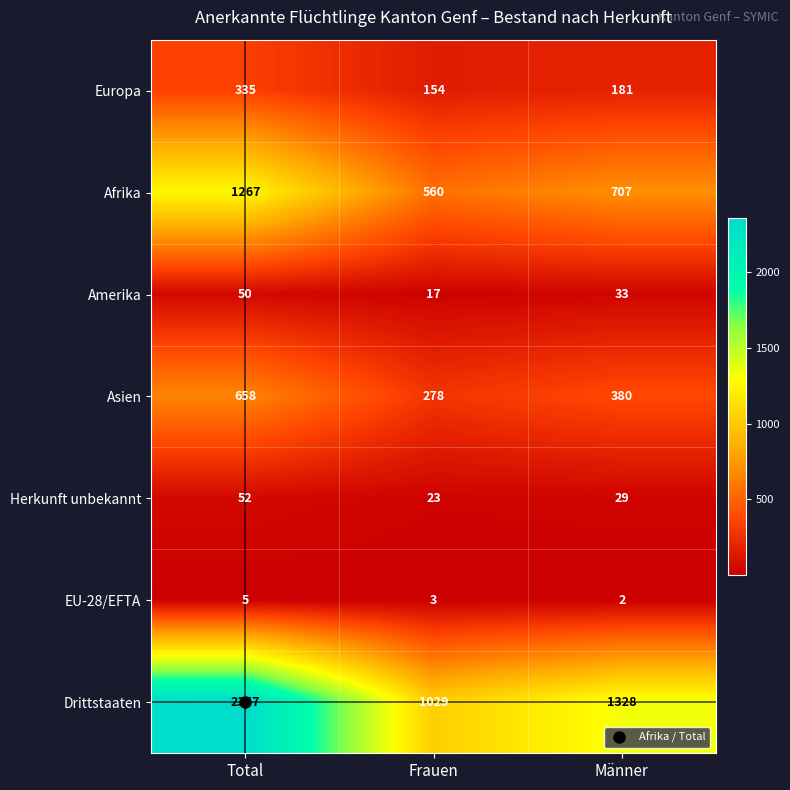

How many series are shown in this chart?

7